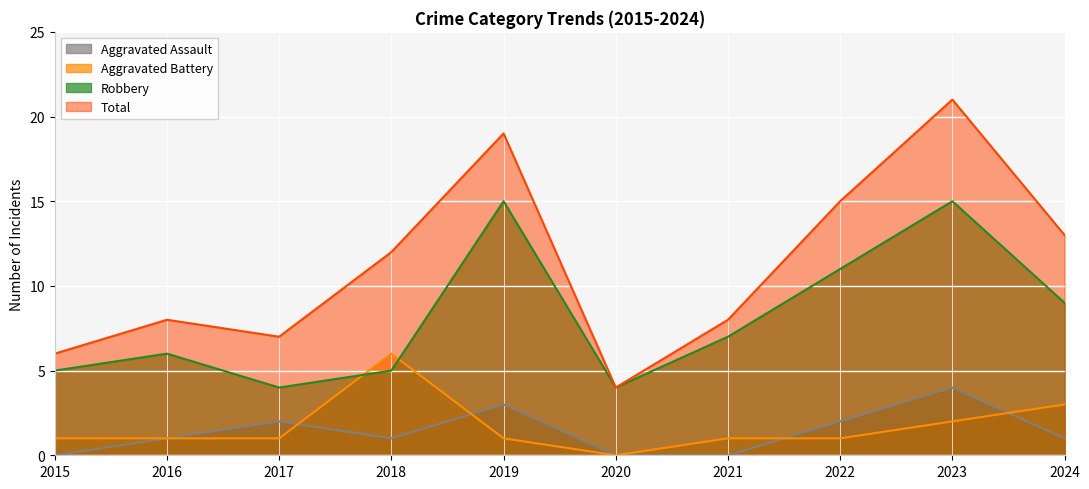

What is the value of the Total point at the 8th from the left?

15